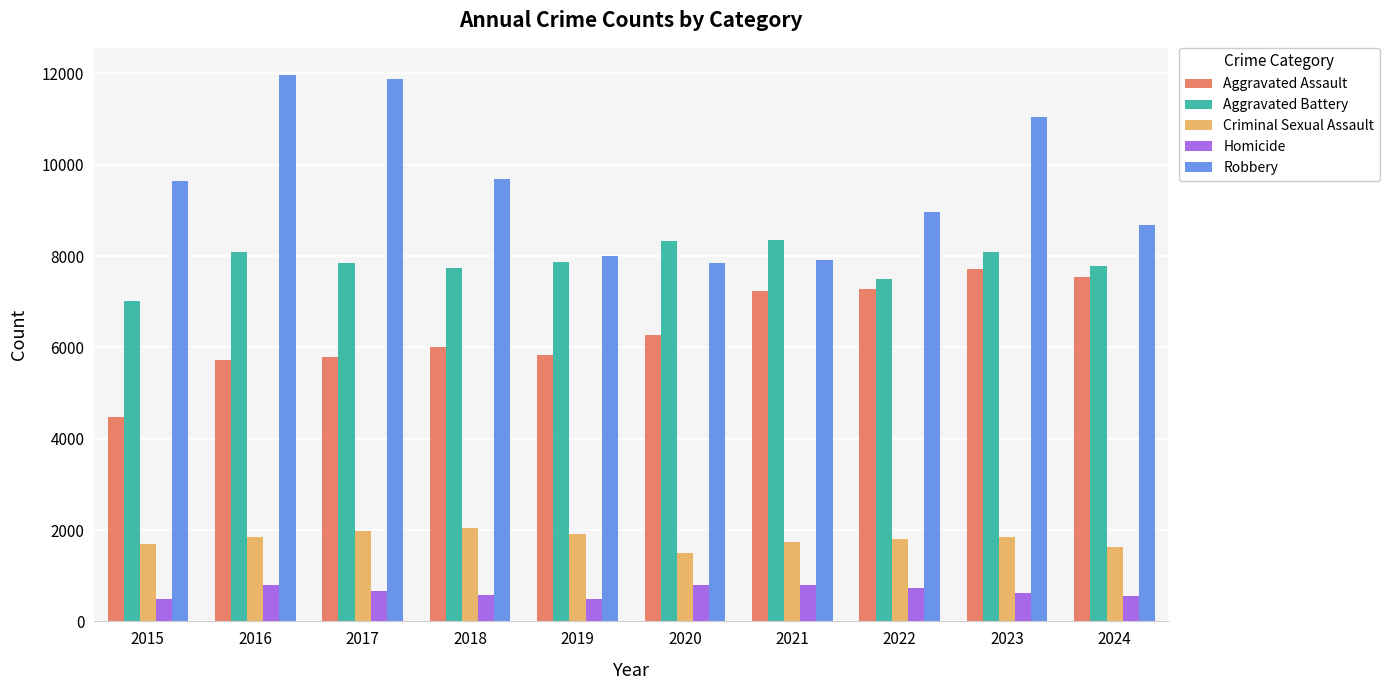

What is the difference between the second highest and minimum values in the Aggravated Assault series?

3050